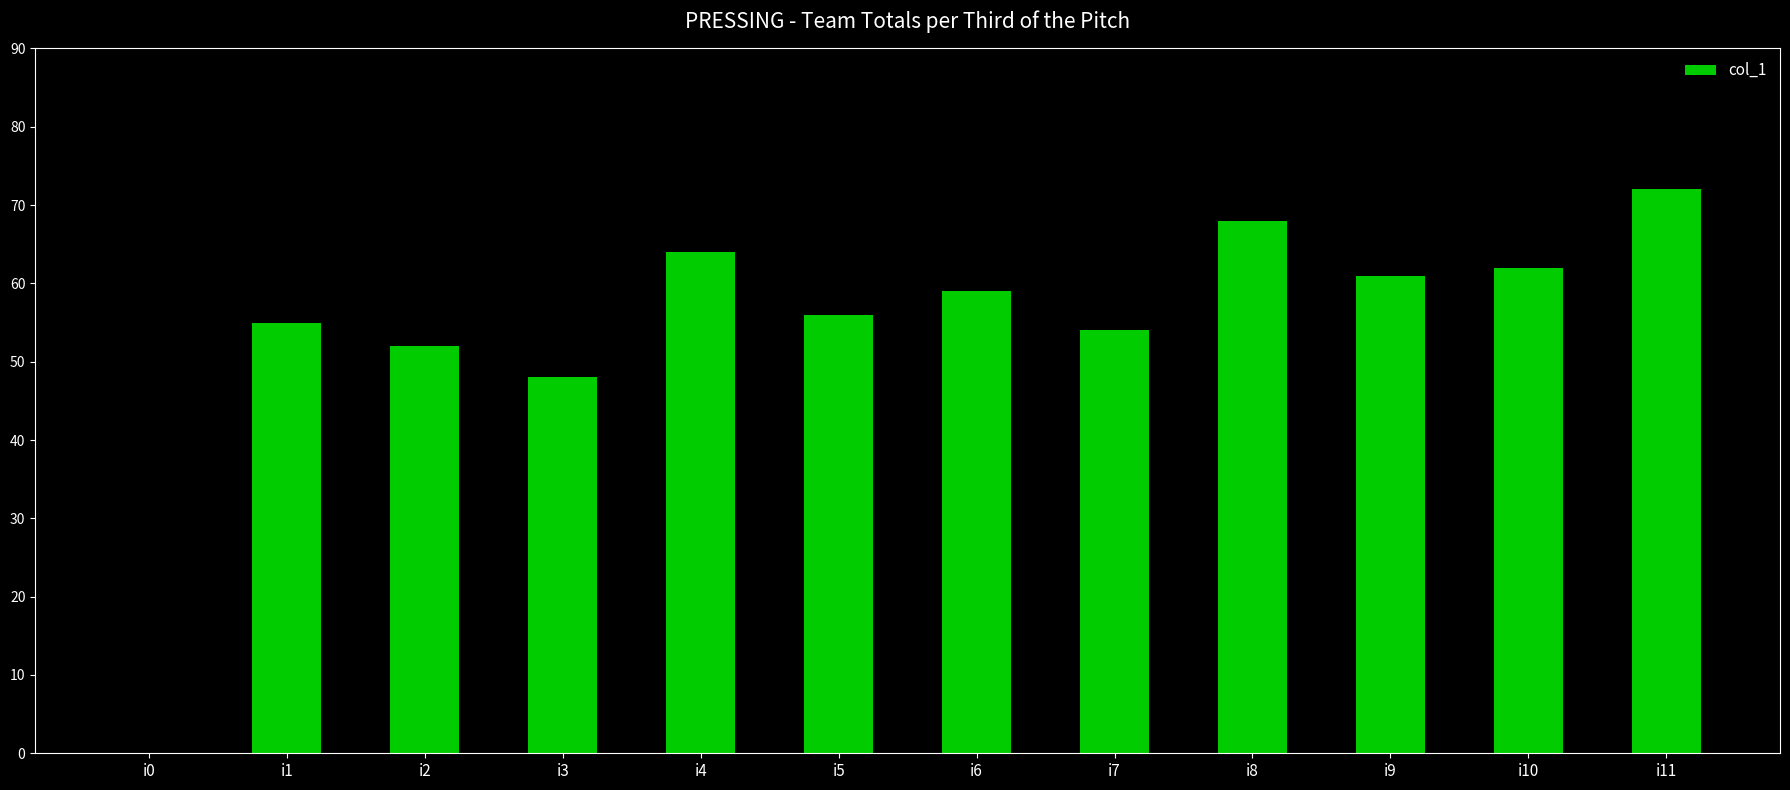

The chart shows a value of 72 at i11. True or false?

True